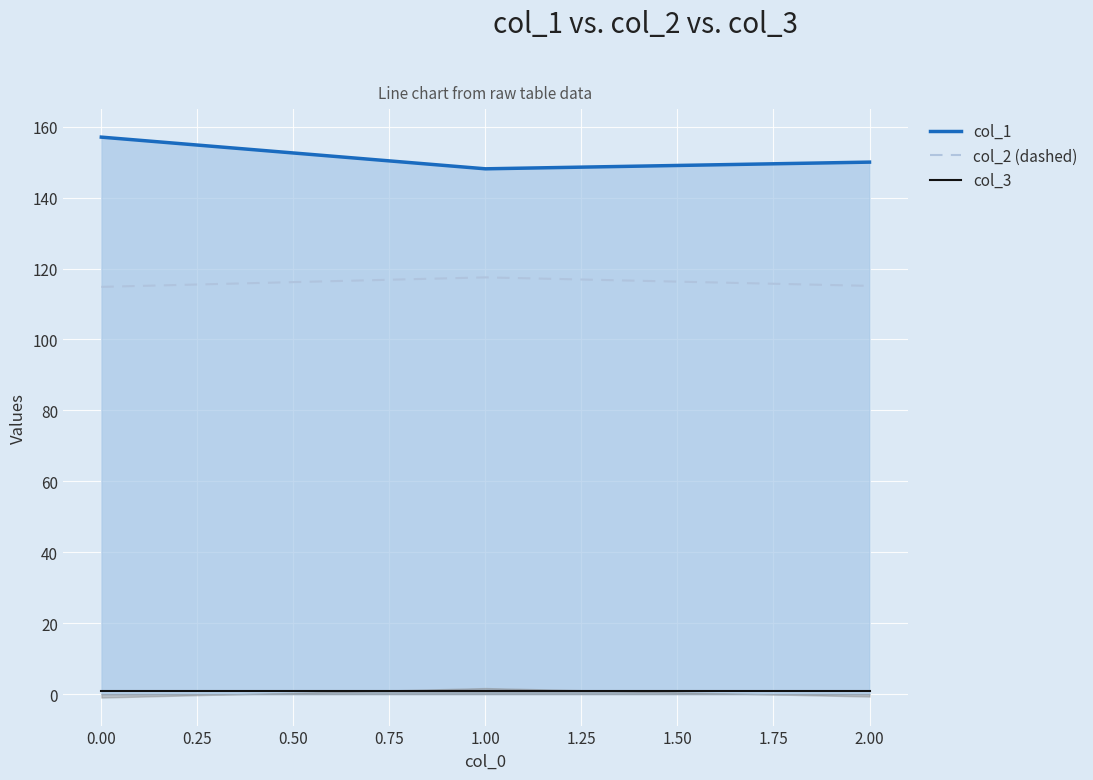

What is the highest value of the col_2 (dashed) series?

117.5